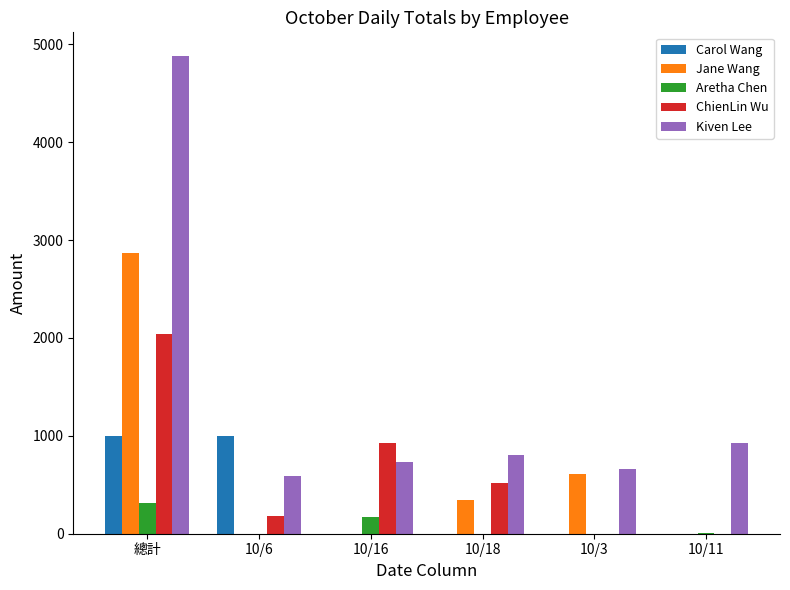

How many groups of bars are there?

6